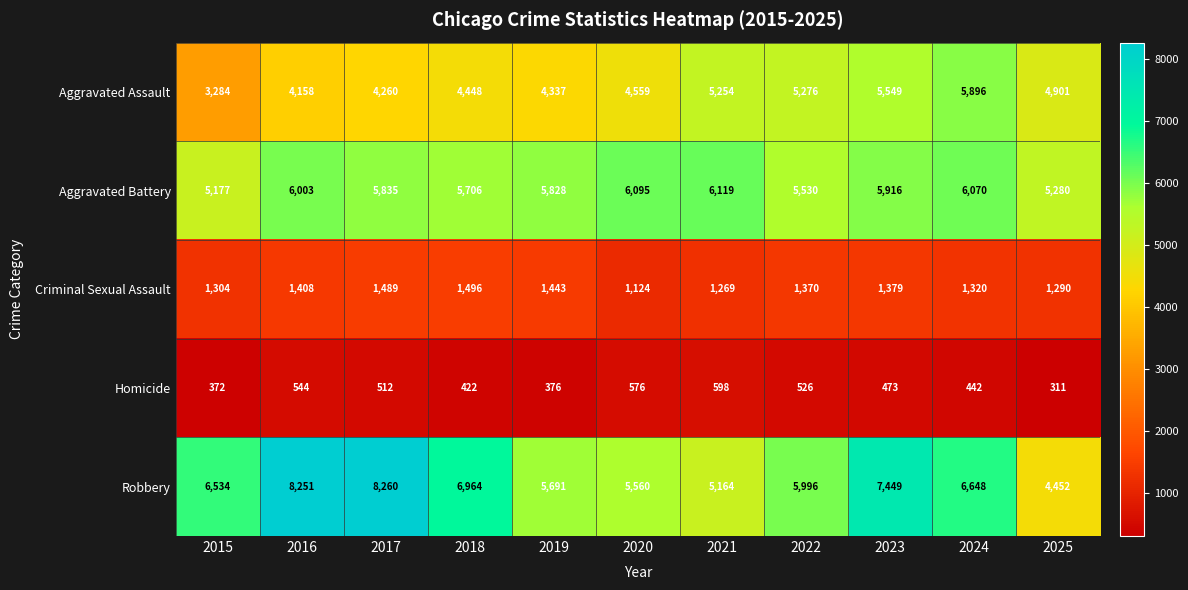

What is the difference between the Robbery values at 2024 and 2023?

801